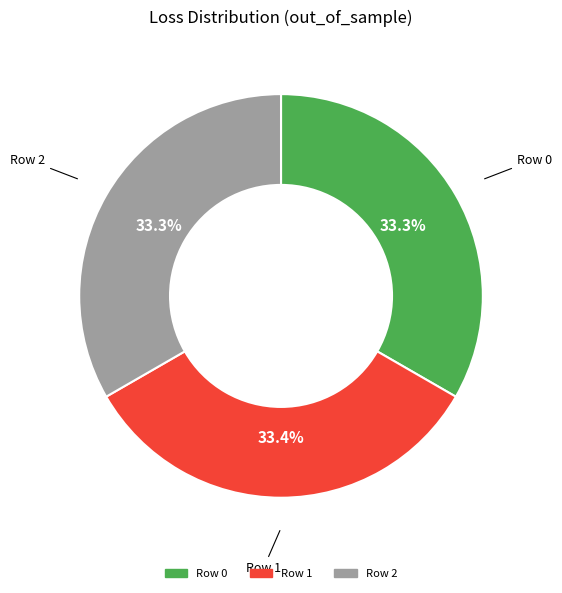

Does Row 0 account for over 50% of the chart?

No